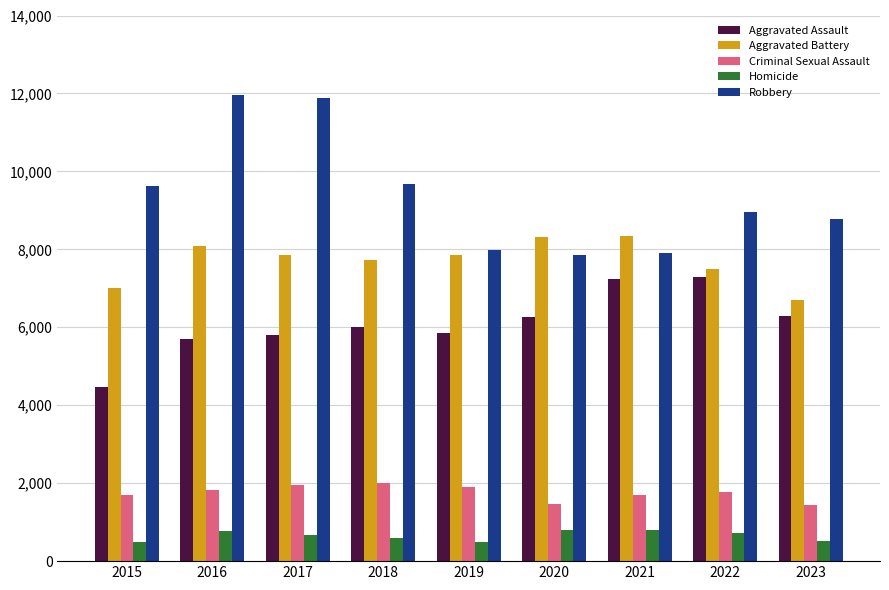

How many data points in Homicide are less than 672?

4